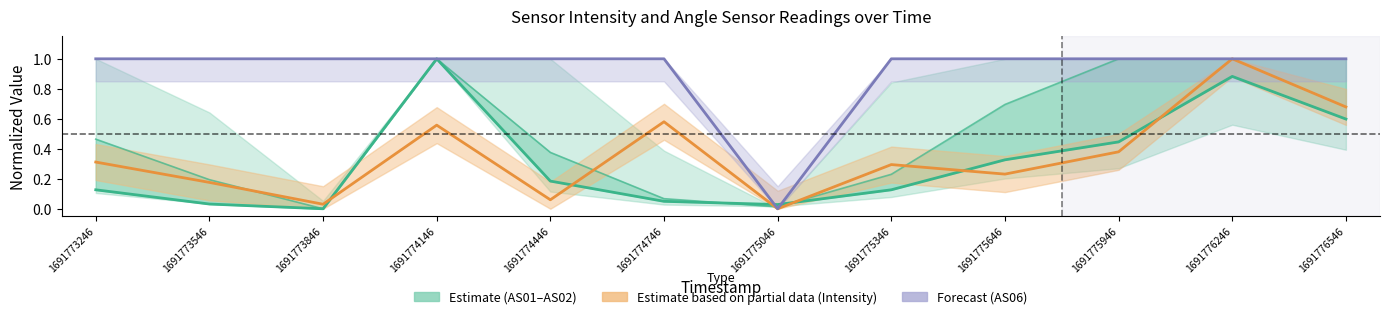

Which series changed the most between 1691774146 and 1691776246?

Estimate based on partial data (Intensity)